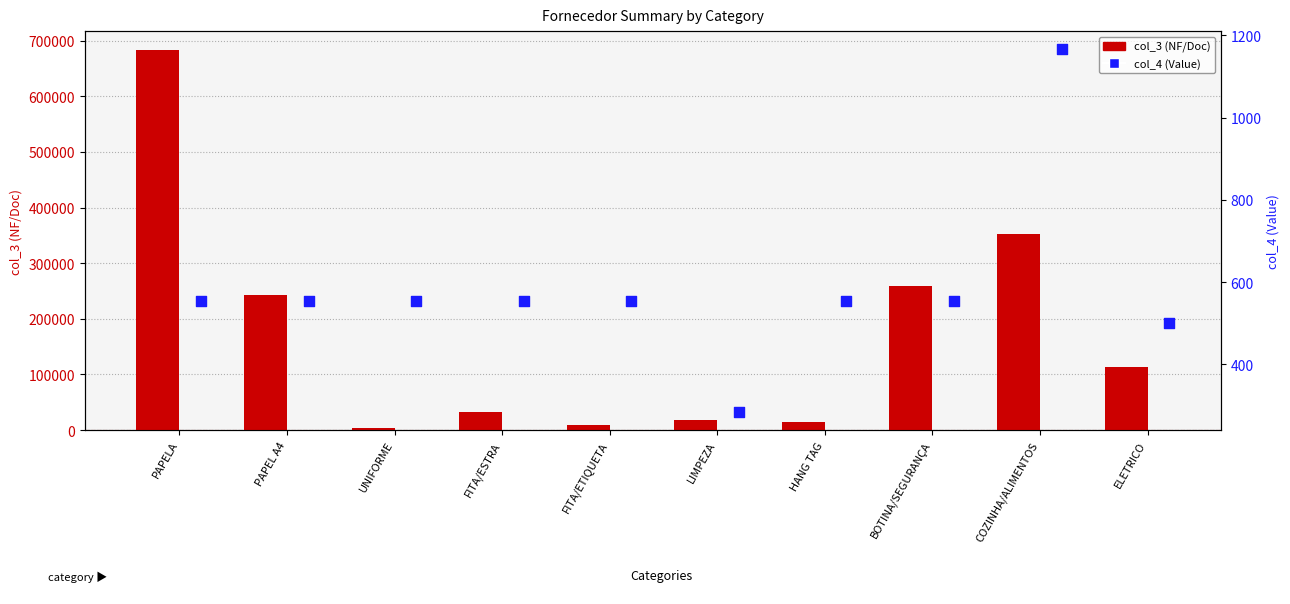

Which series reaches the maximum Y coordinate?

col_3 (NF/Doc)